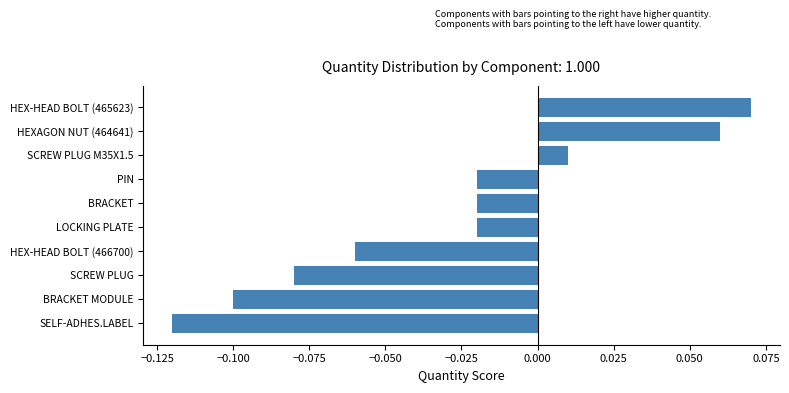

What is the change in value from SELF-ADHES.LABEL to HEXAGON NUT (464641)?

+0.2